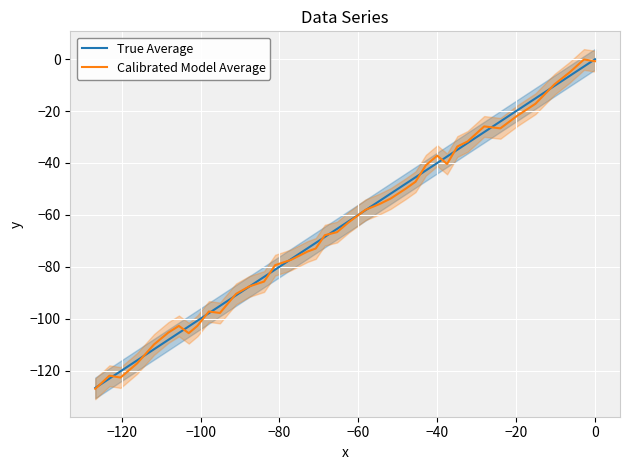

What are all the series names shown in the legend?

True Average, Calibrated Model Average